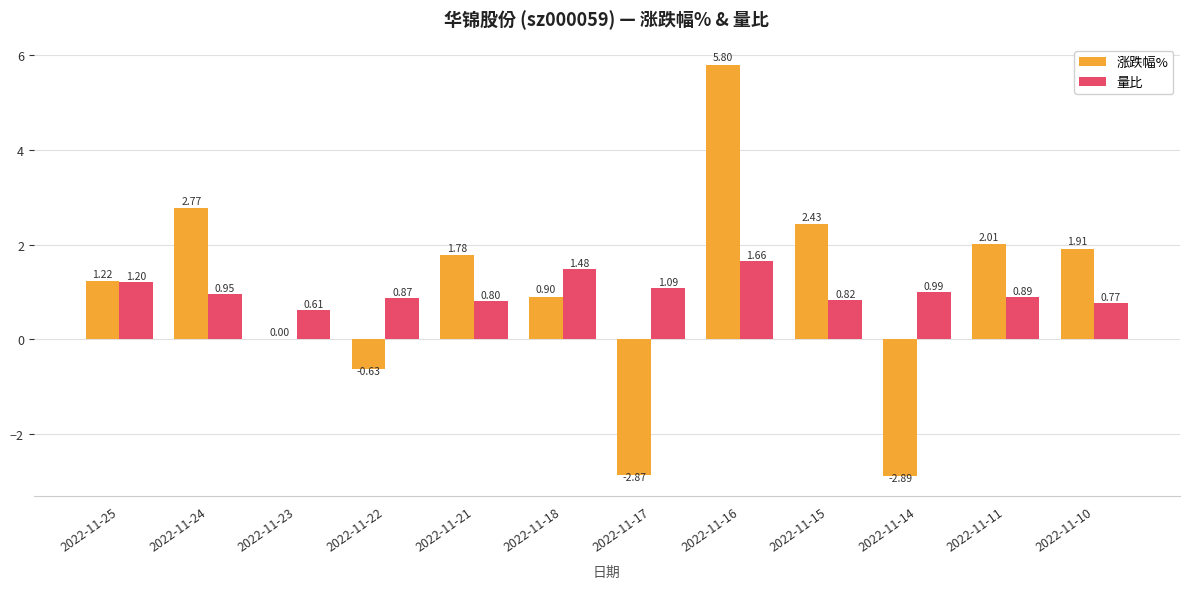

Between 2022-11-22 and 2022-11-11, which series saw the biggest shift?

涨跌幅%